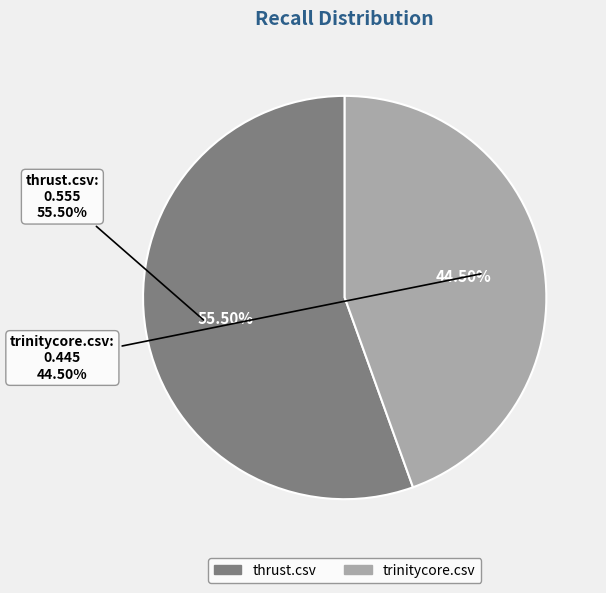

Is the sum of thrust.csv and trinitycore.csv greater than half?

Yes